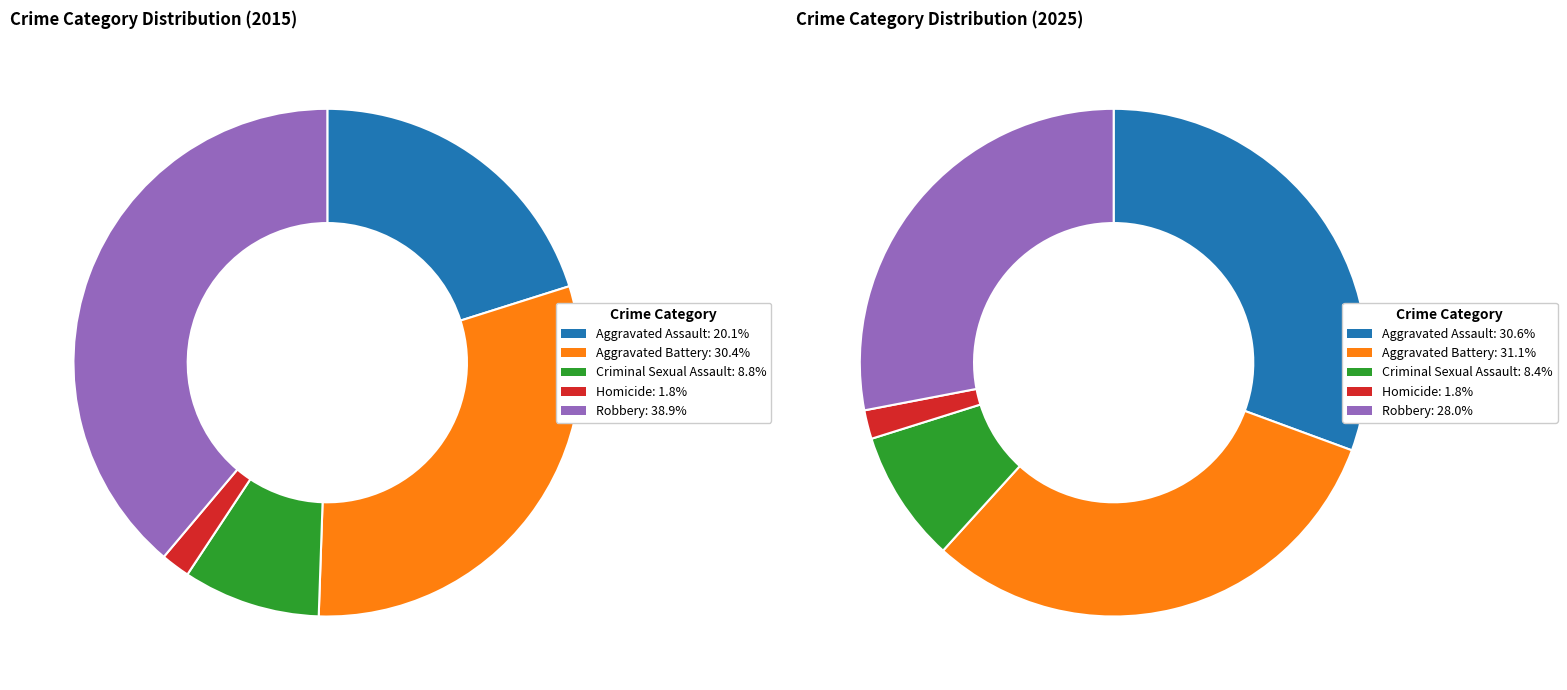

To the nearest percent, what is the average slice percentage?

20%